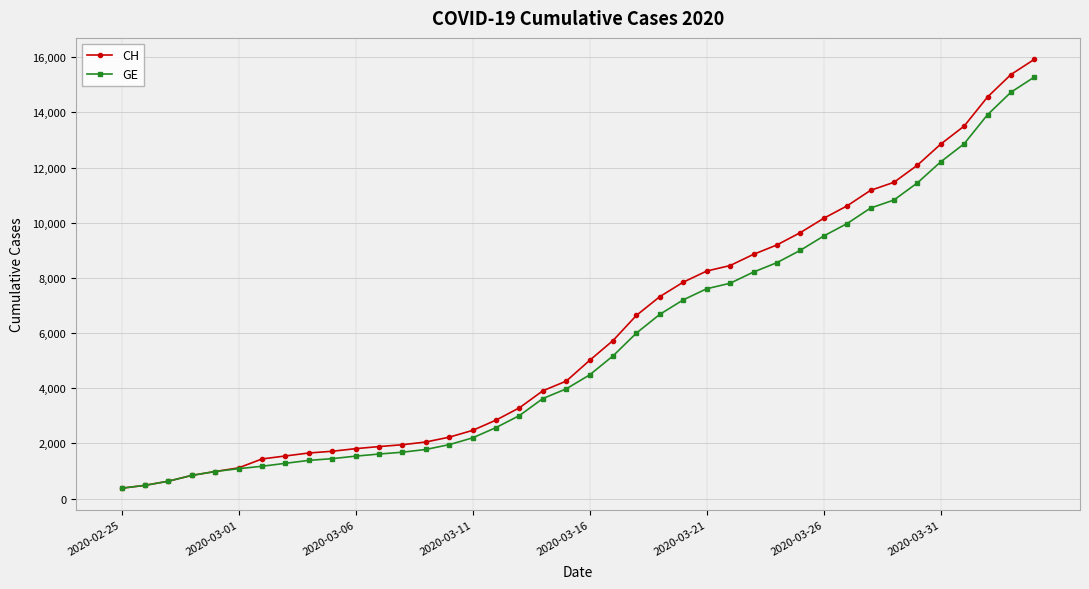

At how many categories does at least one series exceed 2738?

24